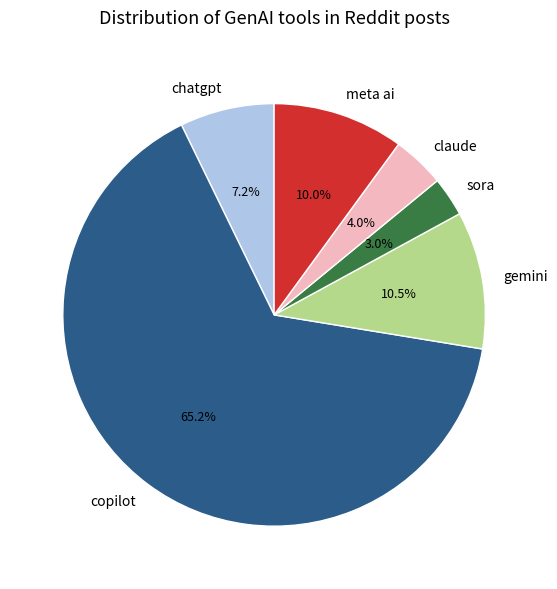

Which category has the biggest portion of the pie?

copilot